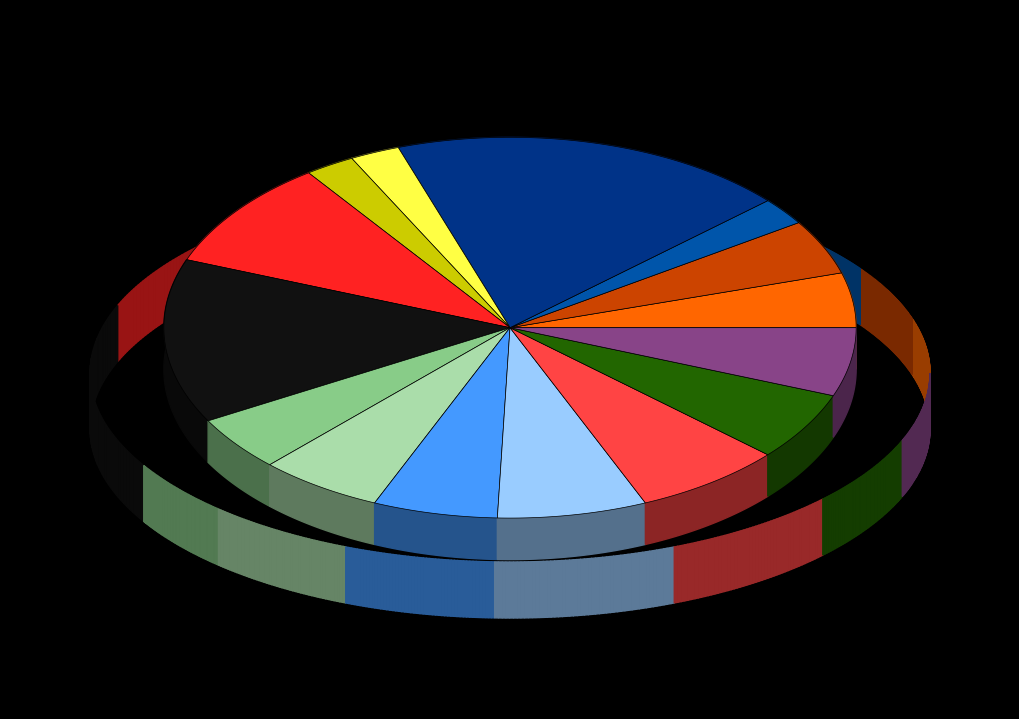

Combined, what portion of the pie is Bank and Gold Silver?

10.5%